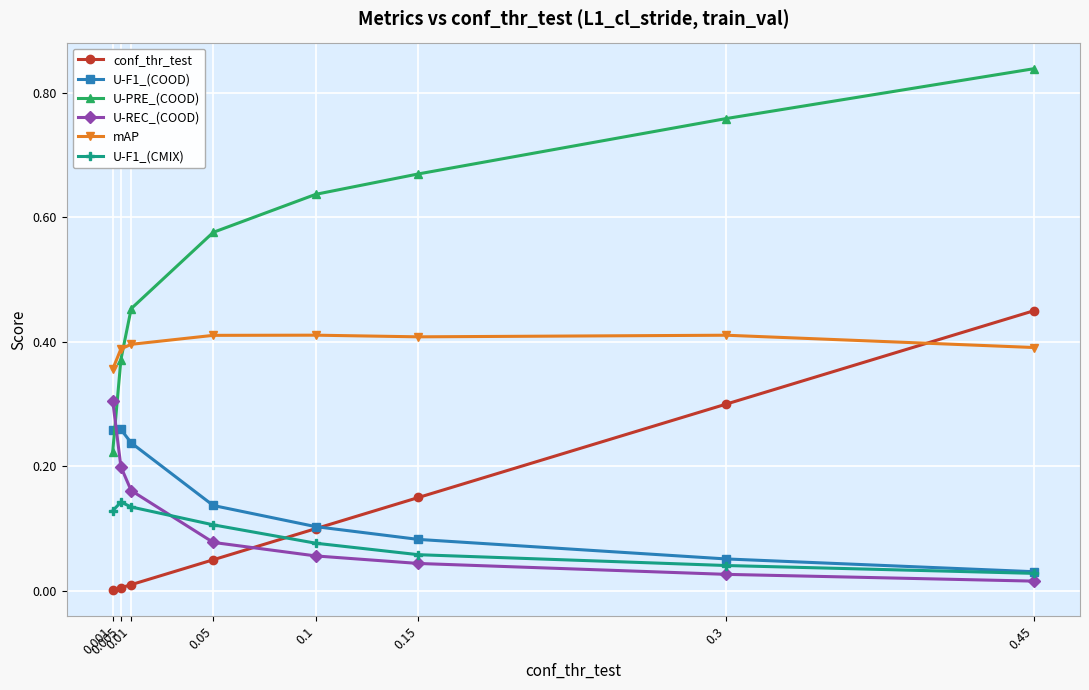

Which series has the largest range (max minus min)?

U-PRE_(COOD)